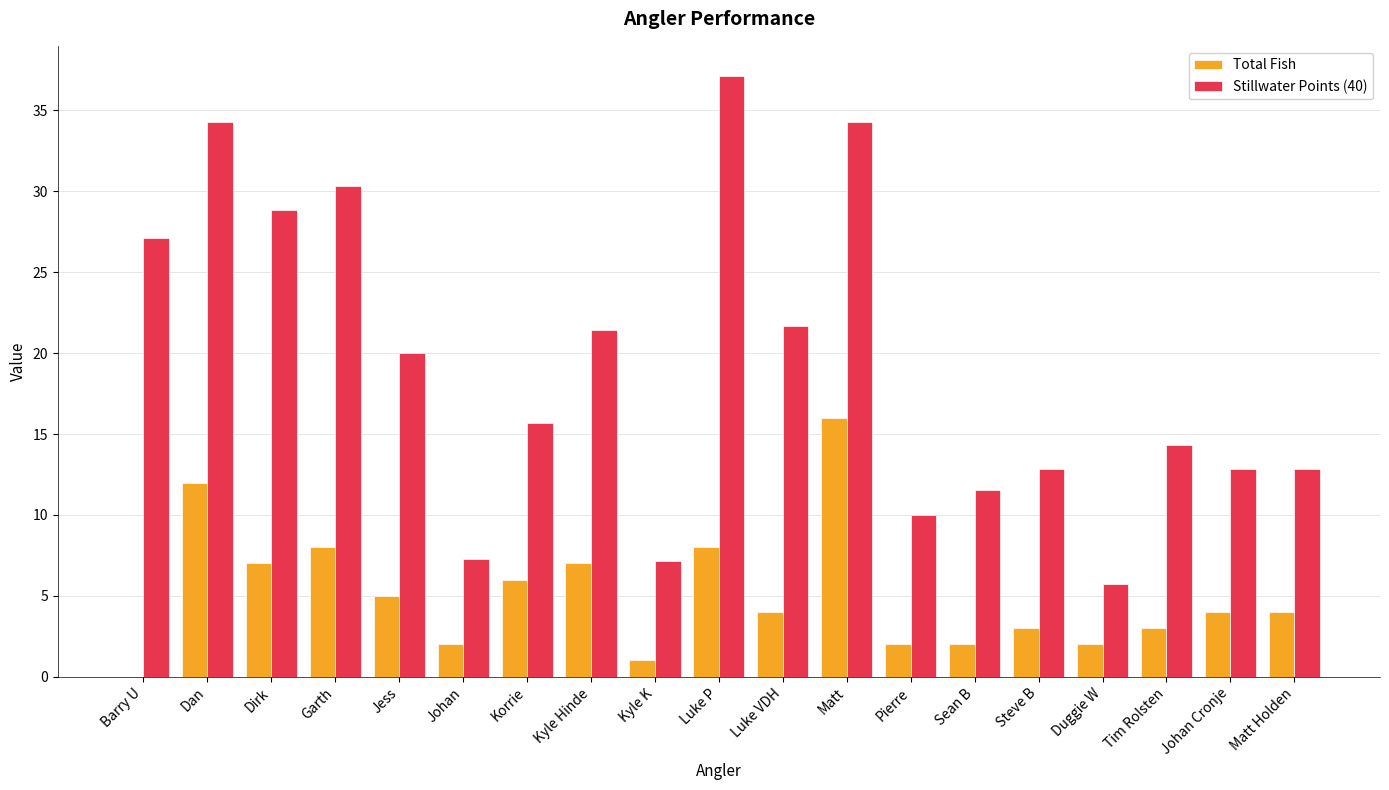

What is the greatest value displayed?

37.1